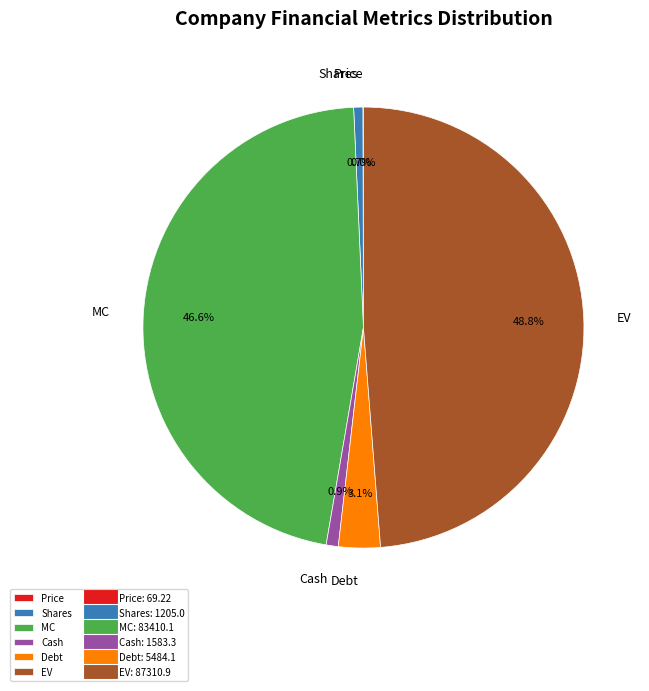

Is there a majority slice in this chart?

No